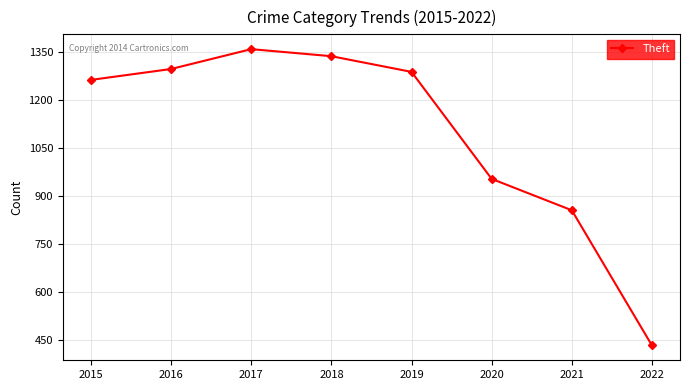

Which has a higher value, 2015 or 2017?

2017